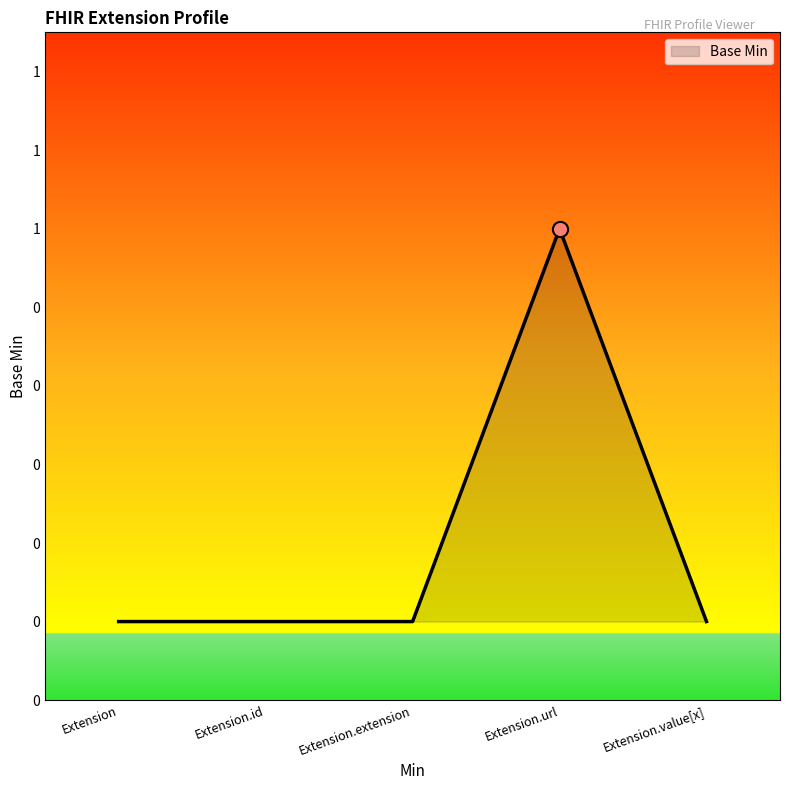

Between Extension.value[x] and Extension.url, which is larger?

Extension.url